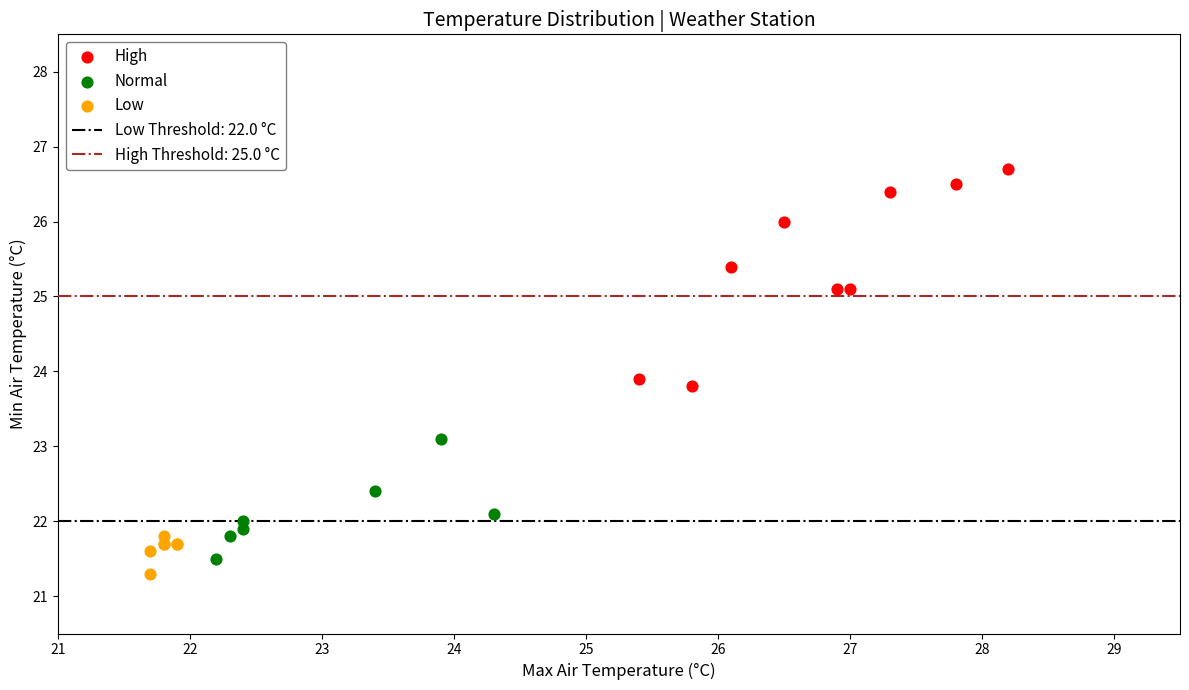

Which series has the widest spread of Y values?

High